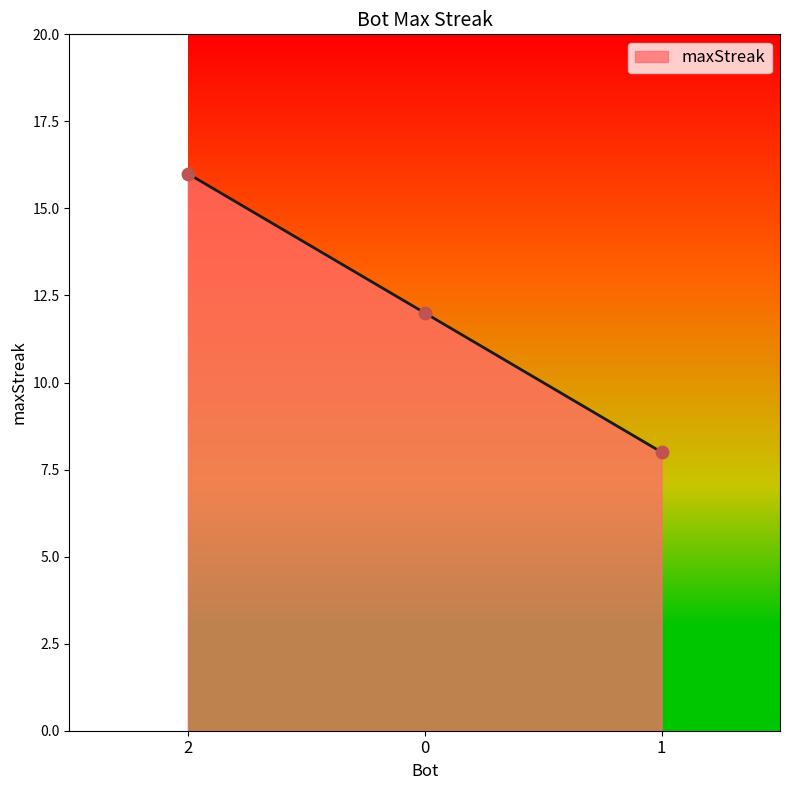

Approximately how many times larger is the value at 1 compared to 2?

0.5